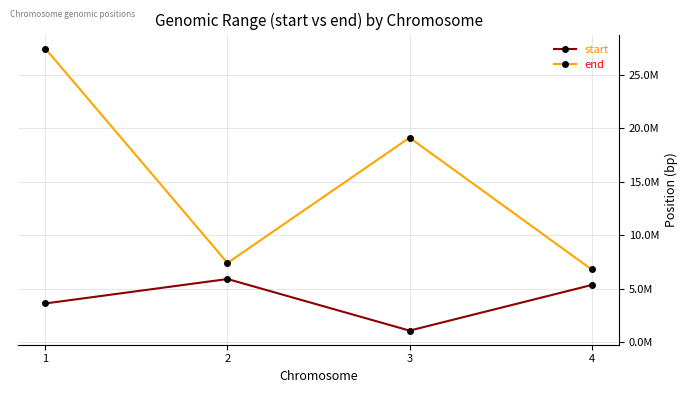

Does the chart have visible grid lines?

Yes